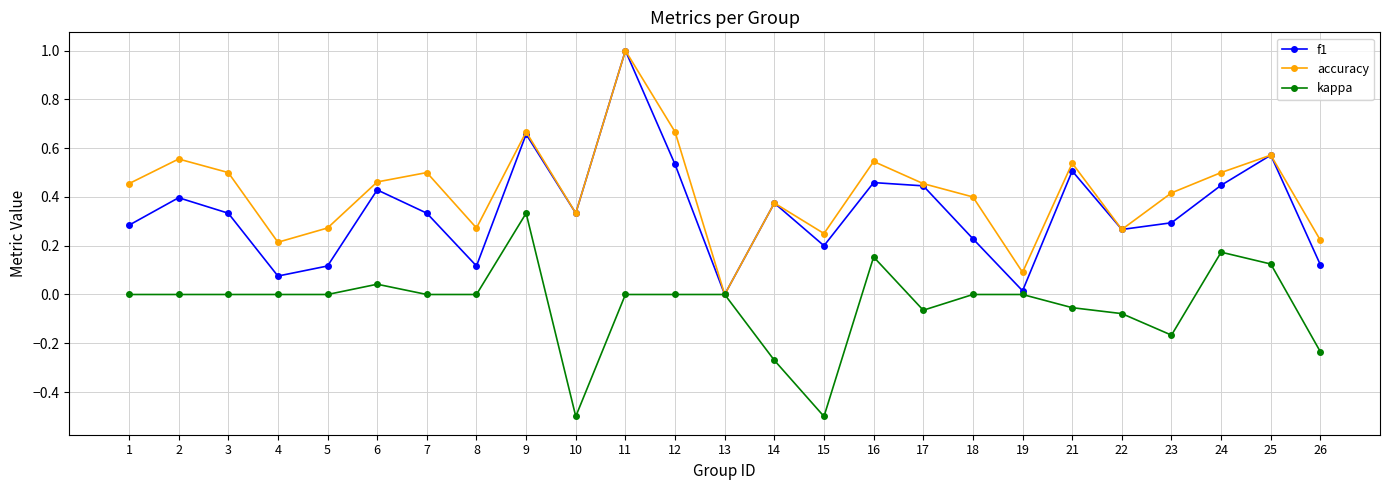

Which series changed the most between 14 and 26?

f1